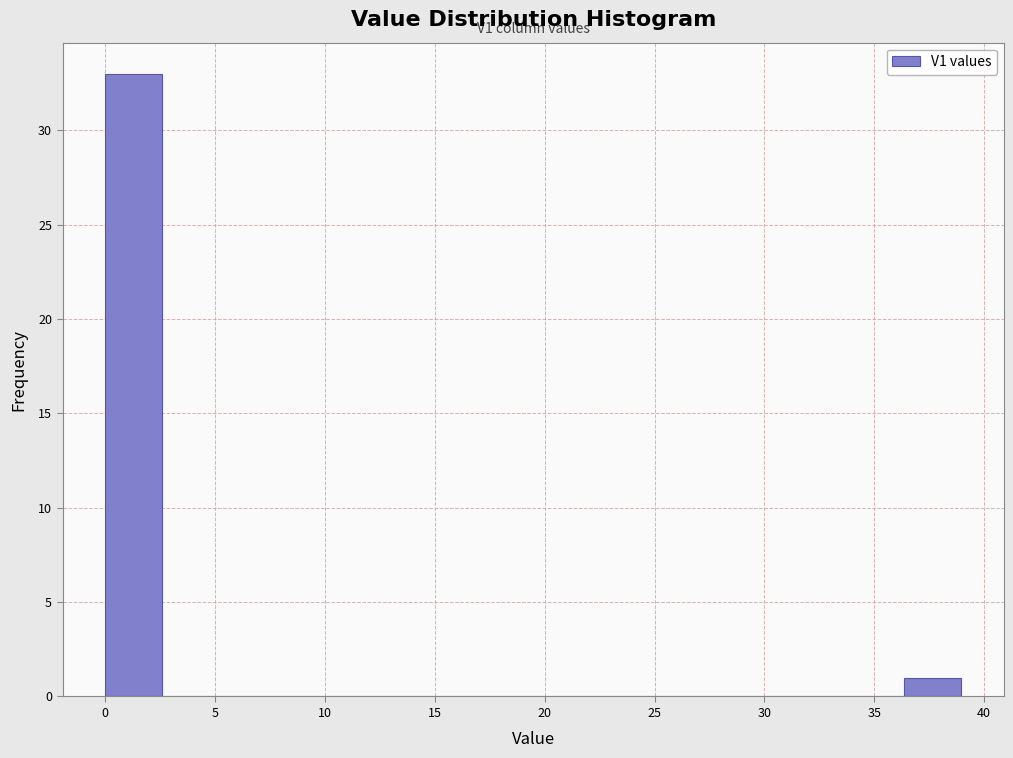

Which range on the x-axis has the tallest bar?

0.0 to 2.5